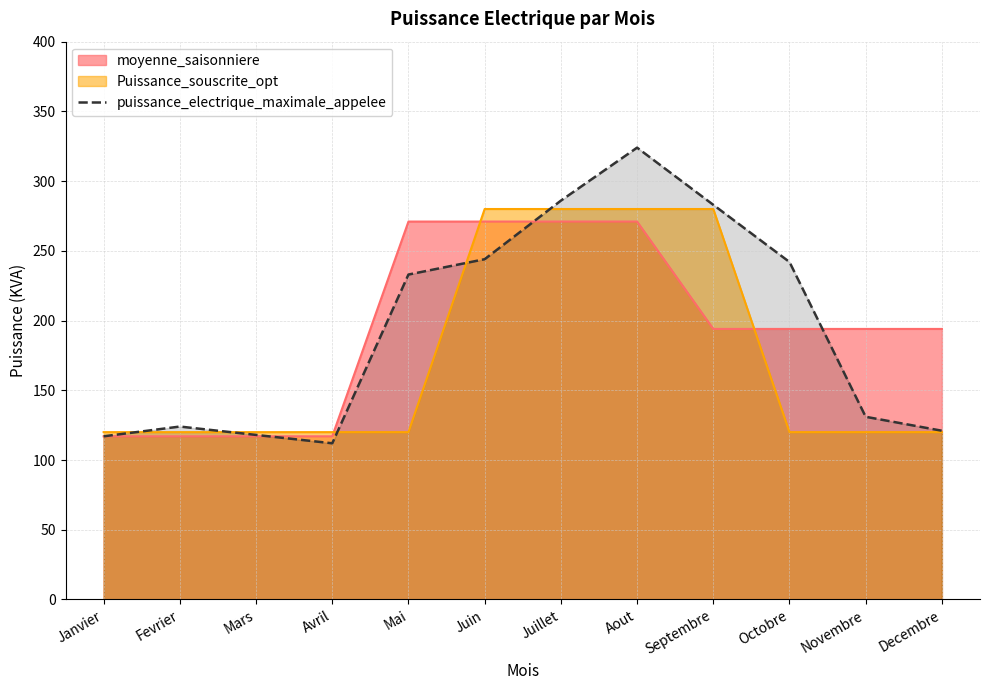

The value of moyenne_saisonniere at Novembre is 194. True or false?

True